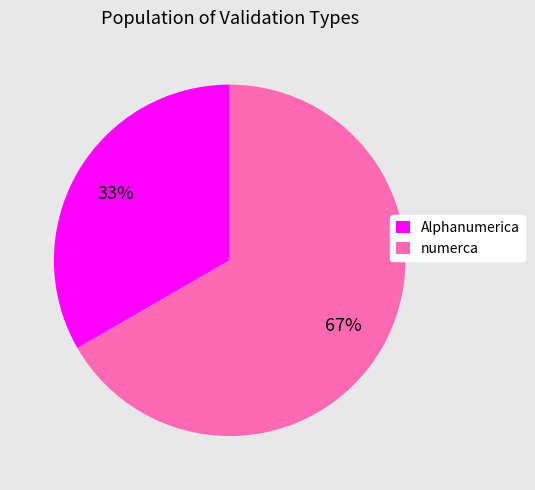

Is there any slice that represents more than half of the pie?

Yes